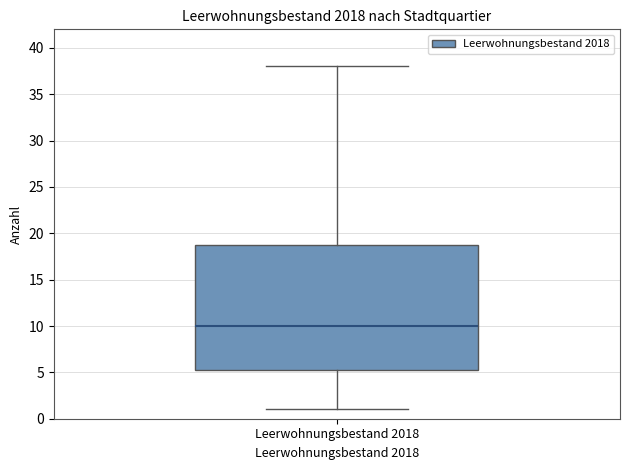

Read this box plot against the y-axis: the position of the median line, the range covered by the box, and the ends of both whiskers. The values are not printed on the chart, so give them approximately, as read against the axis.

median 10.0, box 5.5 to 19.0, whiskers 1.0 to 38.0